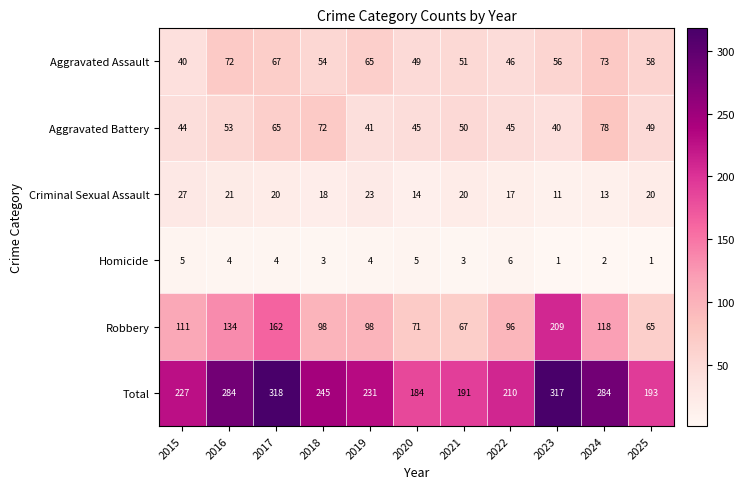

At which label does Aggravated Assault first exceed 56?

2016